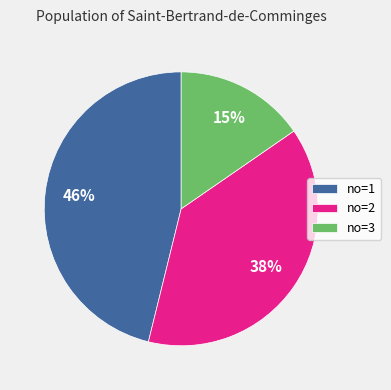

To the nearest percent, what percentage of the pie is no=3?

15%